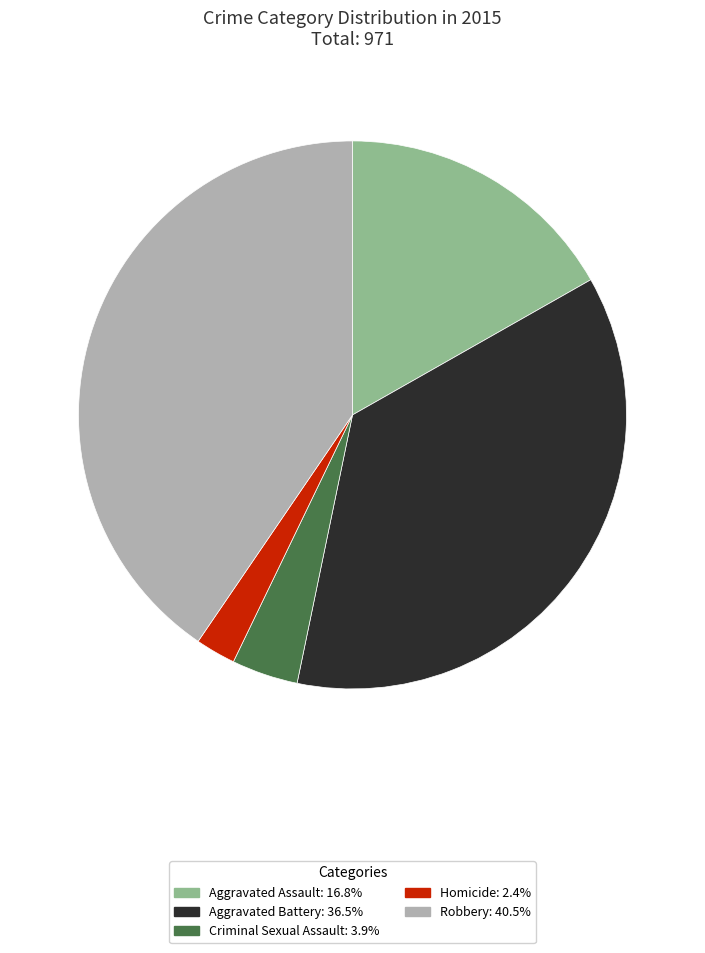

Is it true that Criminal Sexual Assault is 4% of the pie?

True